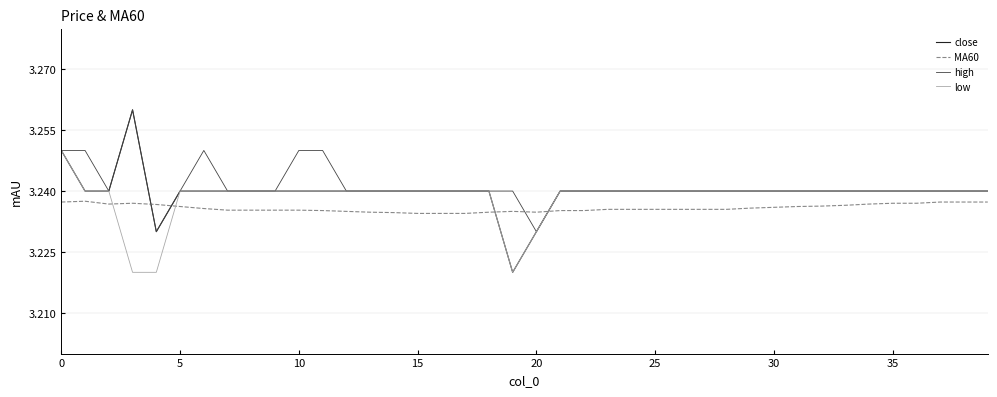

How many MA60 values are between 3 and 4?

40